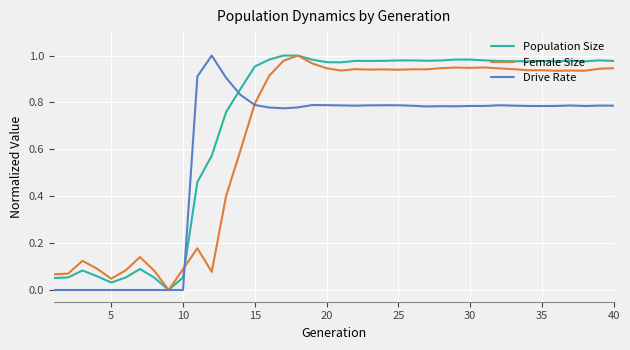

What are all the series names shown in the legend?

Population Size, Female Size, Drive Rate